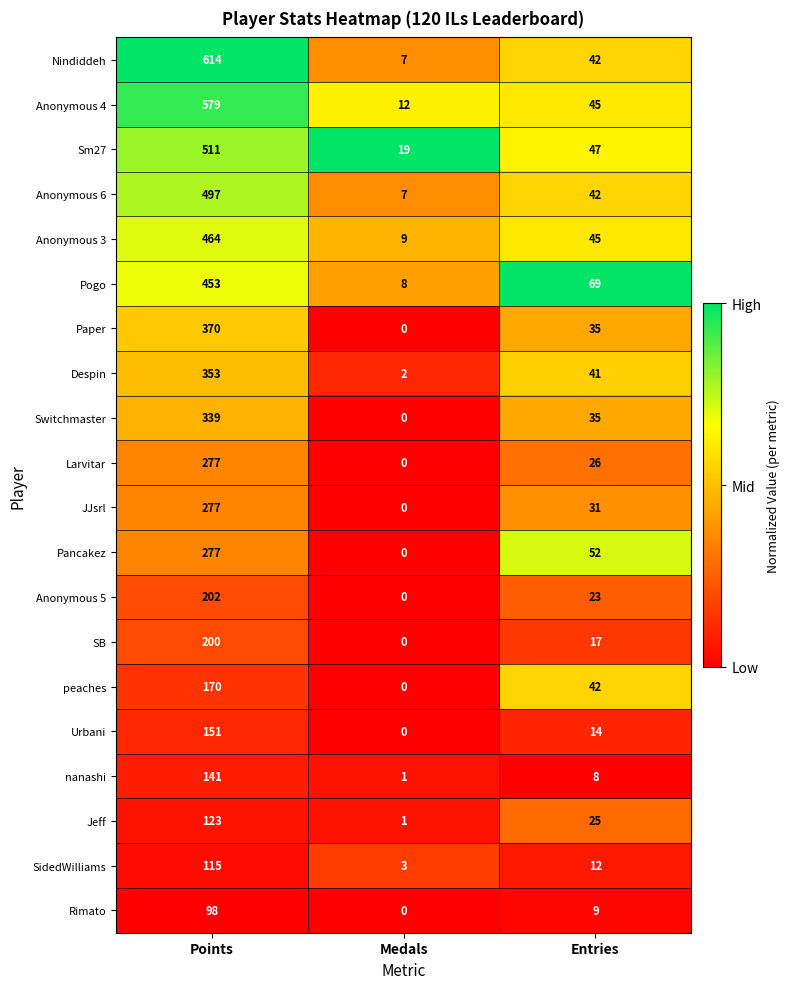

Which series has the widest spread of values?

Nindiddeh